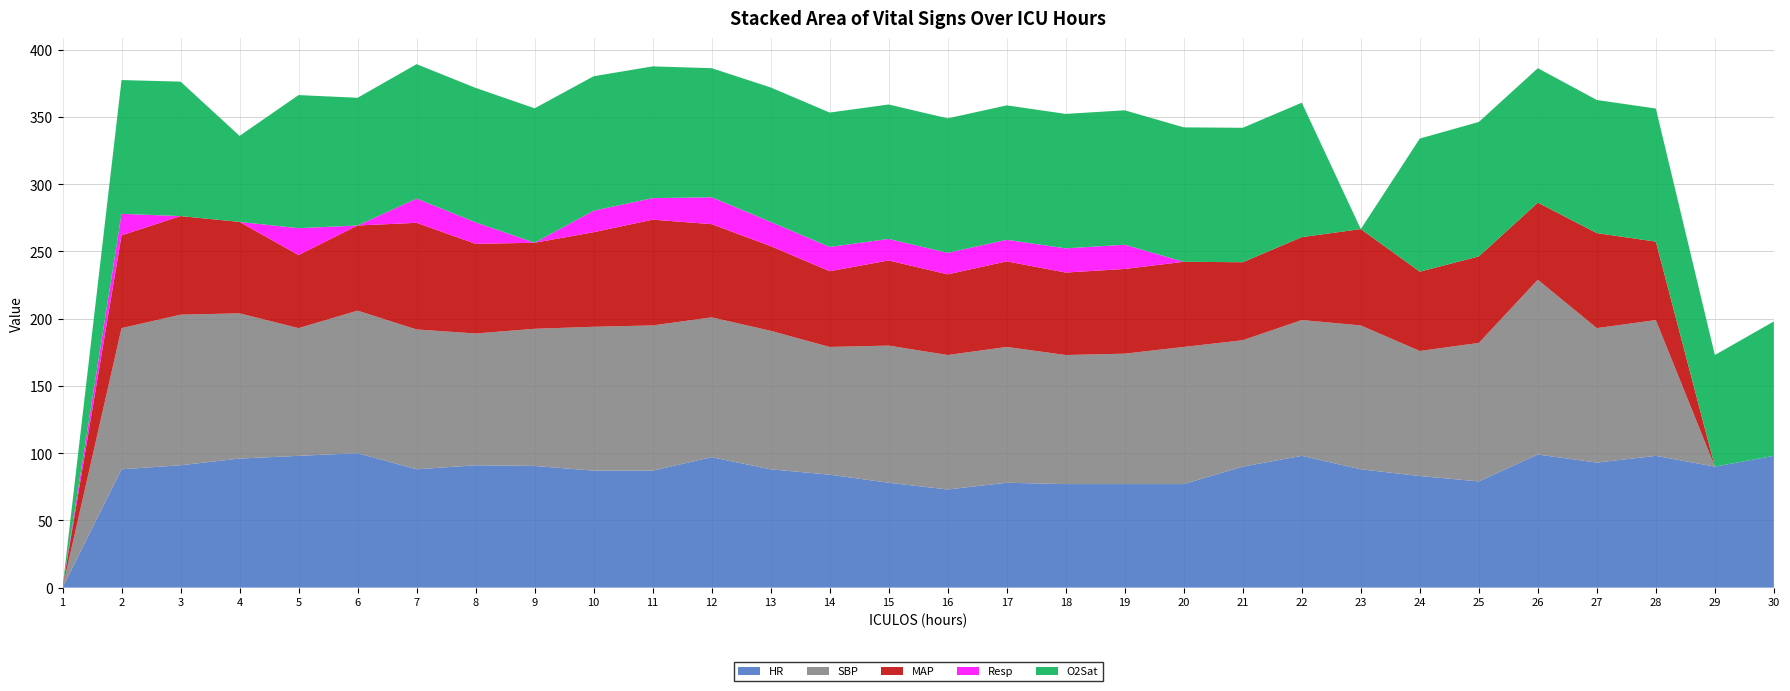

Reading left to right, what are all the values shown in this chart?

HR: 1=0.0	2=88.0	3=91.0	4=96.0	5=98.0	6=100.0	7=88.0	8=91.0	9=90.5	10=87.0	11=87.0	12=97.0	13=88.0	14=84.0	15=78.0	16=73.0	17=78.0	18=77.0	19=77.0	20=77.0	21=90.0	22=98.0	23=88.0	24=83.0	25=79.0	26=99.0	27=93.0	28=98.0	29=90.0	30=98.0
SBP: 1=0.0	2=105.0	3=112.0	4=108.0	5=95.0	6=106.0	7=104.0	8=98.0	9=102.0	10=107.0	11=108.0	12=104.0	13=103.0	14=95.0	15=102.0	16=100.0	17=101.0	18=96.0	19=97.0	20=102.0	21=94.0	22=101.0	23=107.0	24=93.0	25=103.0	26=130.0	27=100.0	28=101.0	29=0.0	30=0.0
MAP: 1=0.0	2=69.0	3=73.3	4=68.0	5=54.3	6=63.3	7=79.3	8=66.7	9=64.0	10=70.3	11=78.7	12=69.3	13=63.0	14=56.3	15=63.3	16=60.0	17=63.7	18=61.3	19=63.0	20=63.3	21=58.0	22=61.7	23=71.7	24=59.0	25=64.3	26=57.3	27=70.7	28=58.3	29=0.0	30=0.0
Resp: 1=0.0	2=16.0	3=0.0	4=0.0	5=20.0	6=0.0	7=18.0	8=16.0	9=0.0	10=16.0	11=16.0	12=20.0	13=18.0	14=18.0	15=16.0	16=16.0	17=16.0	18=18.0	19=18.0	20=0.0	21=0.0	22=0.0	23=0.0	24=0.0	25=0.0	26=0.0	27=0.0	28=0.0	29=0.0	30=0.0
O2Sat: 1=0.0	2=99.5	3=100.0	4=64.0	5=99.0	6=95.0	7=100.0	8=100.0	9=100.0	10=100.0	11=98.0	12=96.0	13=100.0	14=100.0	15=100.0	16=100.0	17=100.0	18=100.0	19=100.0	20=100.0	21=100.0	22=100.0	23=0.0	24=99.0	25=100.0	26=100.0	27=99.0	28=99.0	29=83.0	30=100.0